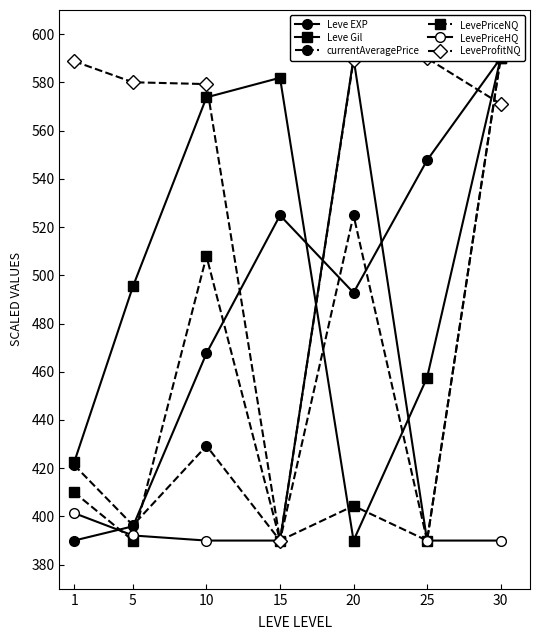

What is the sum of all currentAveragePrice values?

3141.9